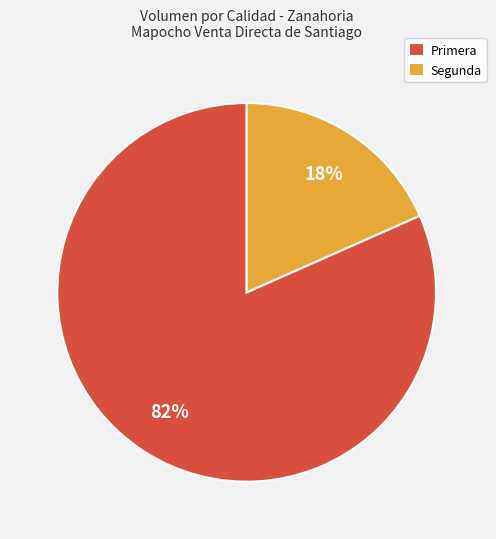

What is the largest slice in the pie chart?

Primera